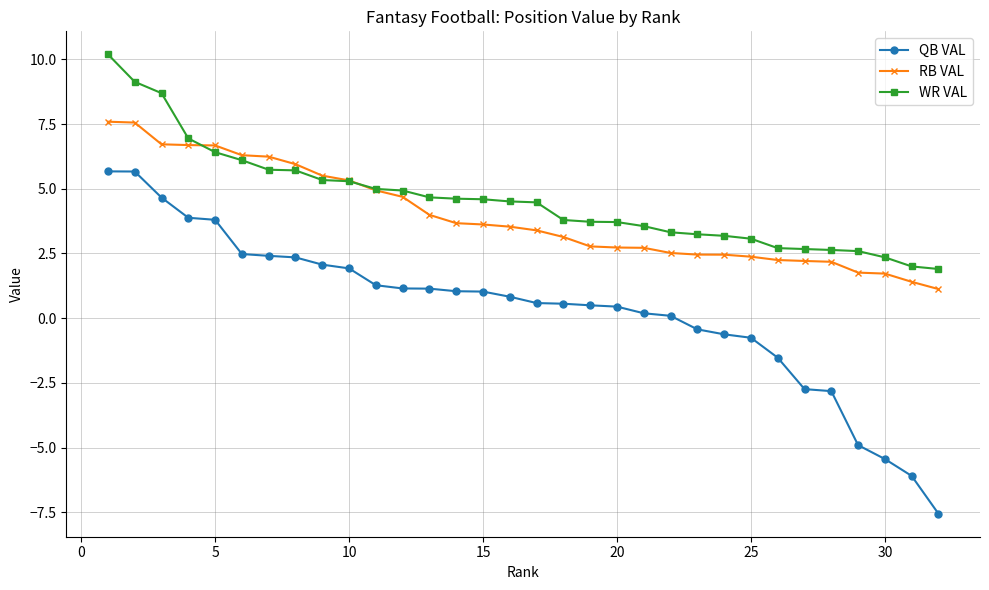

What is the lowest value of the QB VAL series?

-7.6